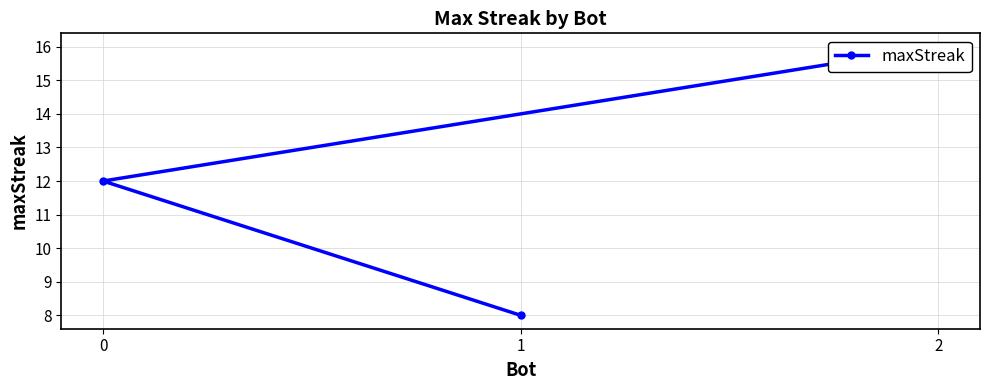

What is the sum of all values?

36